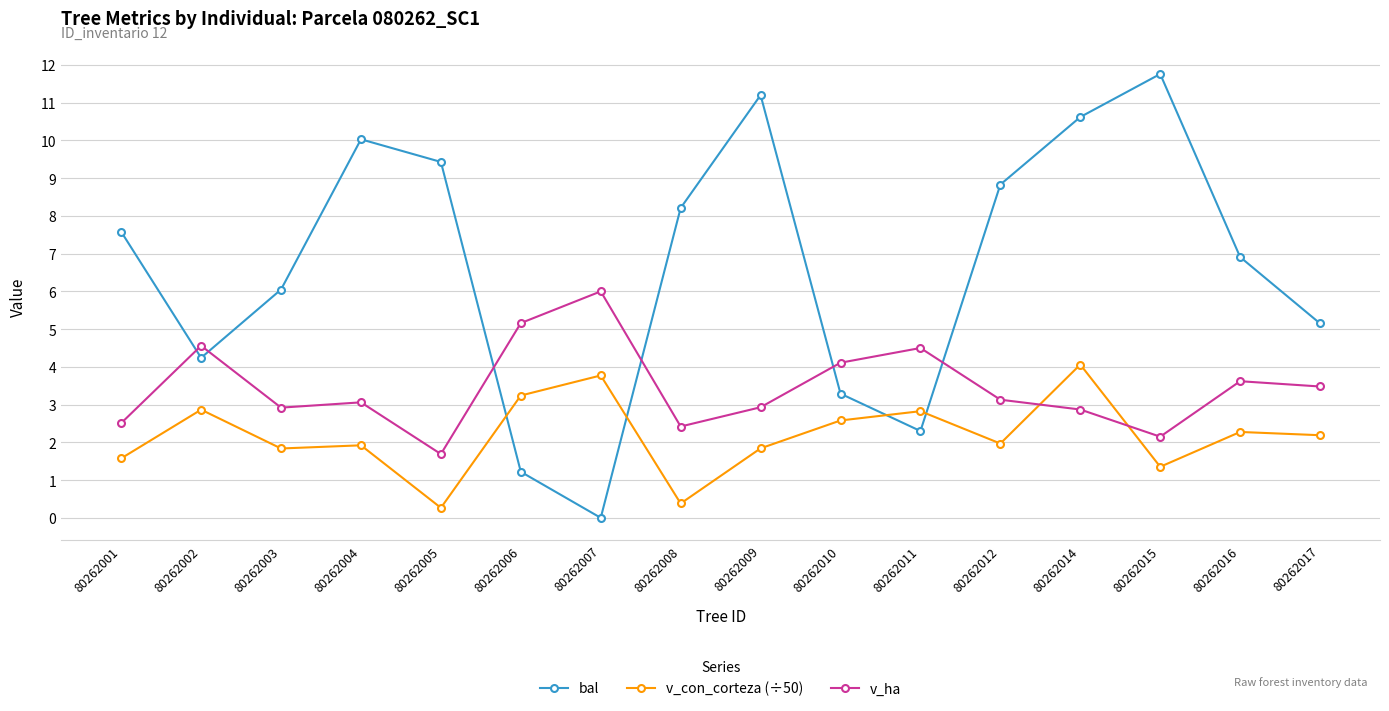

How many intersections are there between v_con_corteza (÷50) and bal?

4